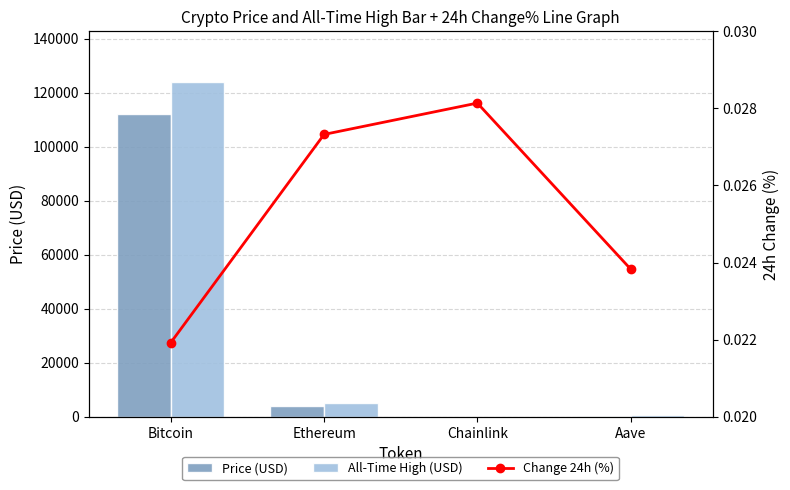

How many values in the All-Time High (USD) series exceed 4946?

2